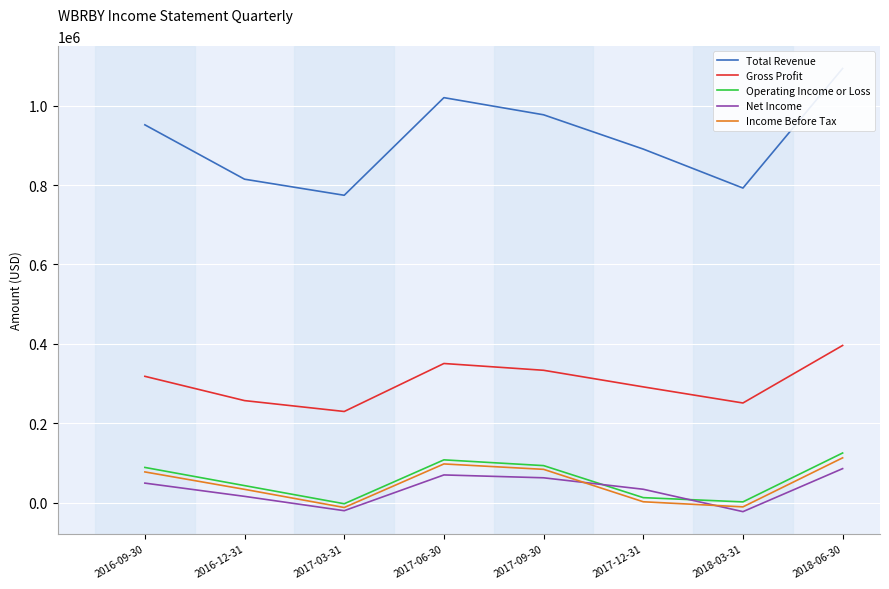

At which label is Gross Profit closest to 312600?

2016-09-30